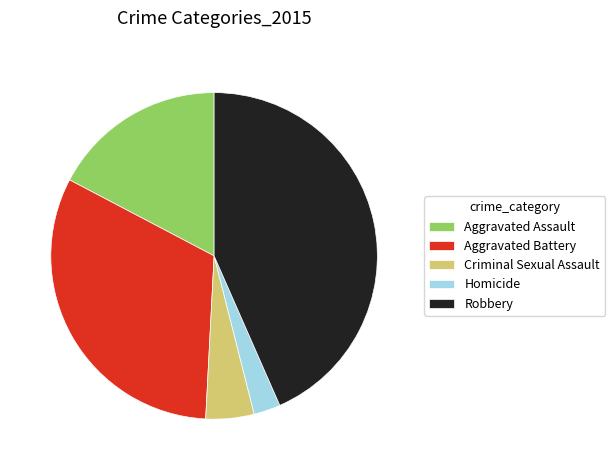

Rank the categories by value from highest to lowest.

Robbery, Aggravated Battery, Aggravated Assault, Criminal Sexual Assault, Homicide